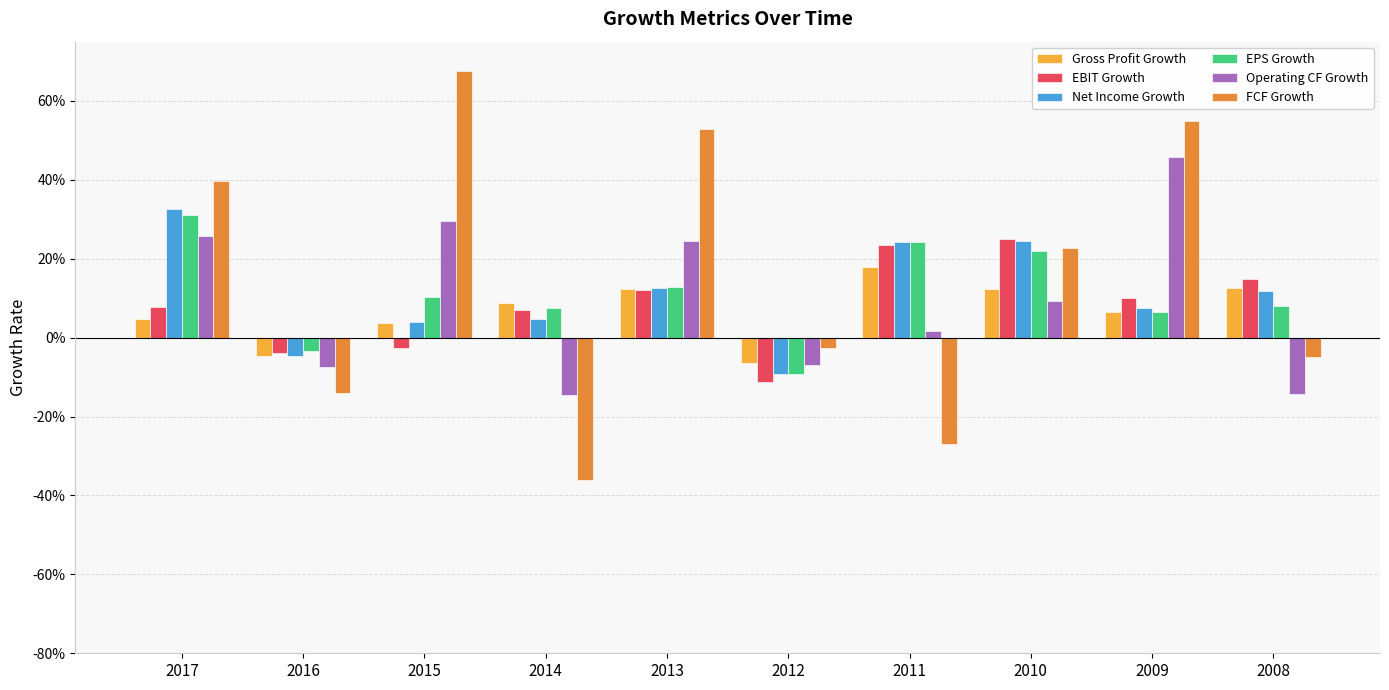

Are the bars horizontal?

No